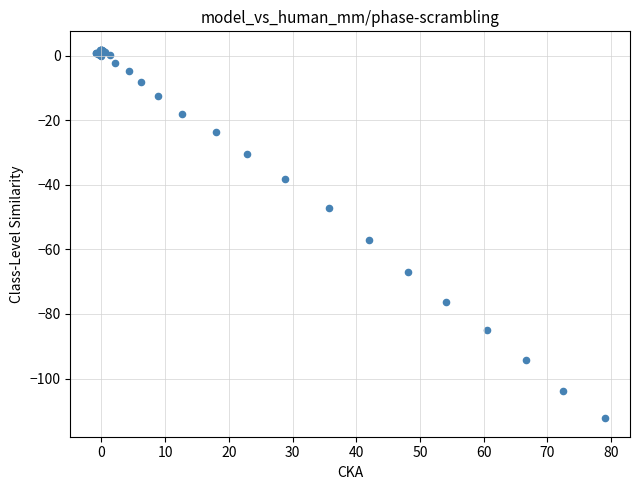

What Y value in the scatter plot is closest to -55?

-57.2